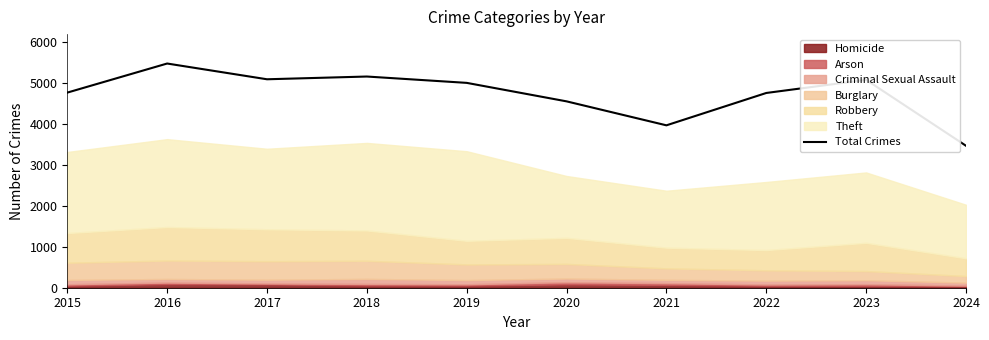

Rank the categories by value from lowest to highest.

2024, 2021, 2020, 2022, 2015, 2019, 2023, 2017, 2018, 2016